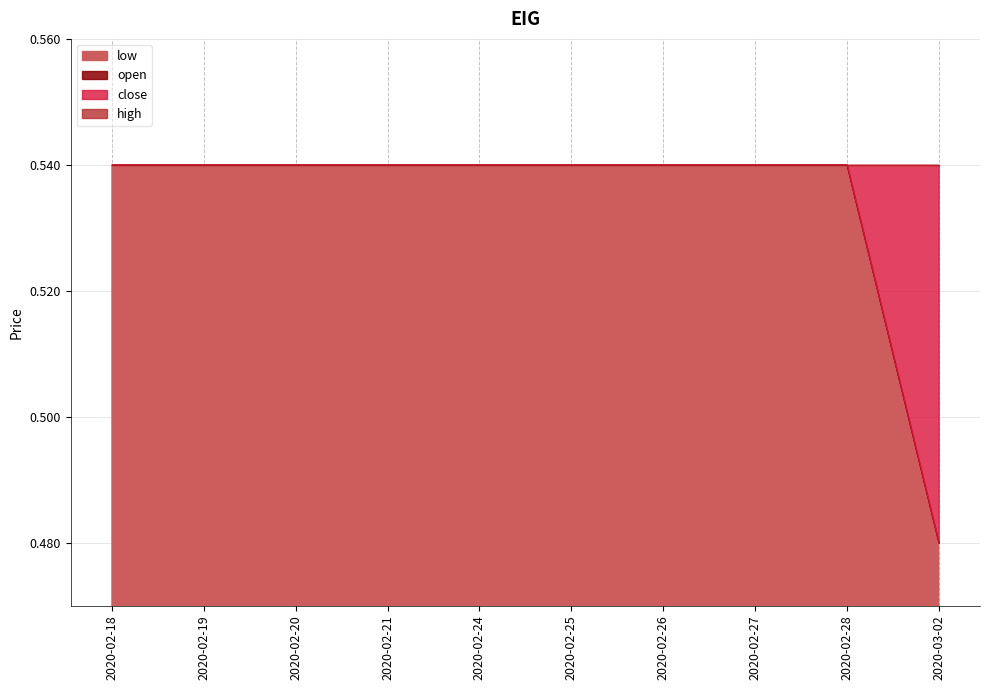

At which category is the sum across all series the highest?

2020-02-18